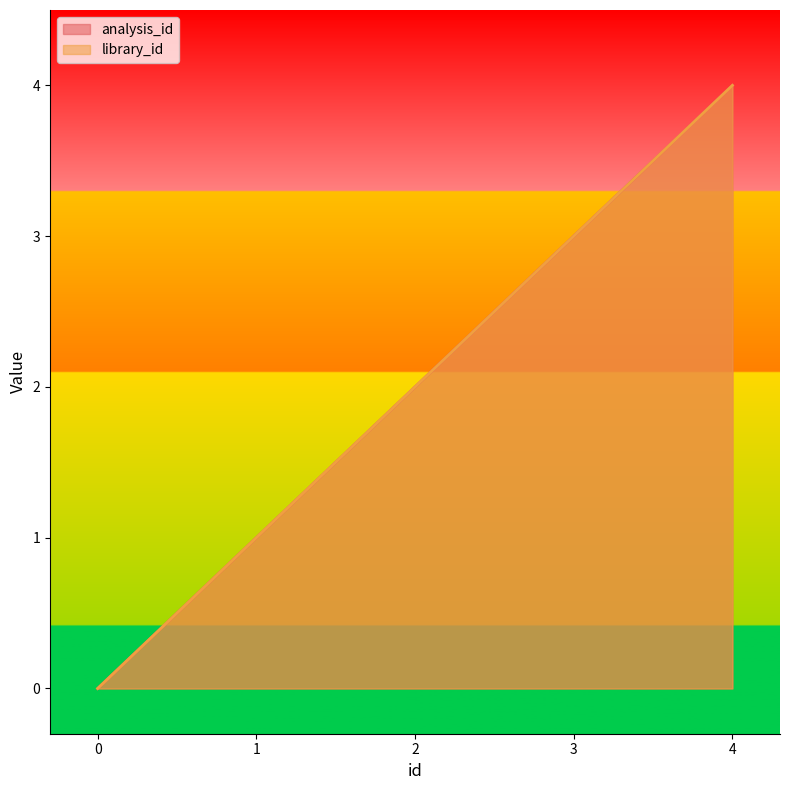

What are all the series names shown in the legend?

analysis_id, library_id